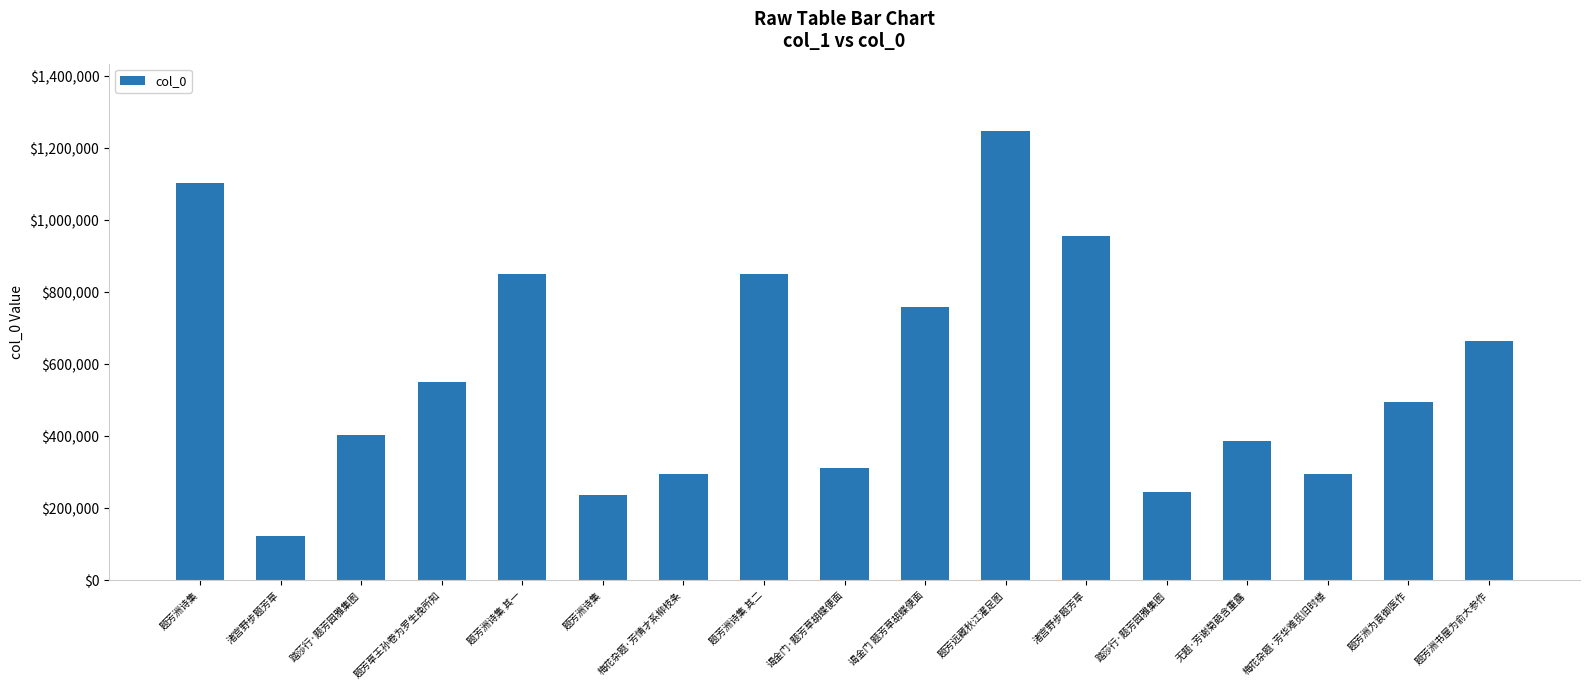

Rank the categories by value from lowest to highest.

渚宫野步题芳草, 题芳洲诗集, 踏莎行·题芳园雅集图, 梅花杂题·芳情才系柳枝条, 梅花杂题·芳华难觅旧时楼, 谒金门·题芳草胡蝶便面, 无题·芳谢菊葩含重露, 踏莎行·题芳园雅集图, 题芳洲为袁御医作, 题芳草王孙卷为罗生挽所知, 题芳洲书屋为俞大参作, 谒金门 题芳草胡蝶便面, 题芳洲诗集 其二, 题芳洲诗集 其一, 渚宫野步题芳草, 题芳洲诗集, 题芳远藏秋江濯足图